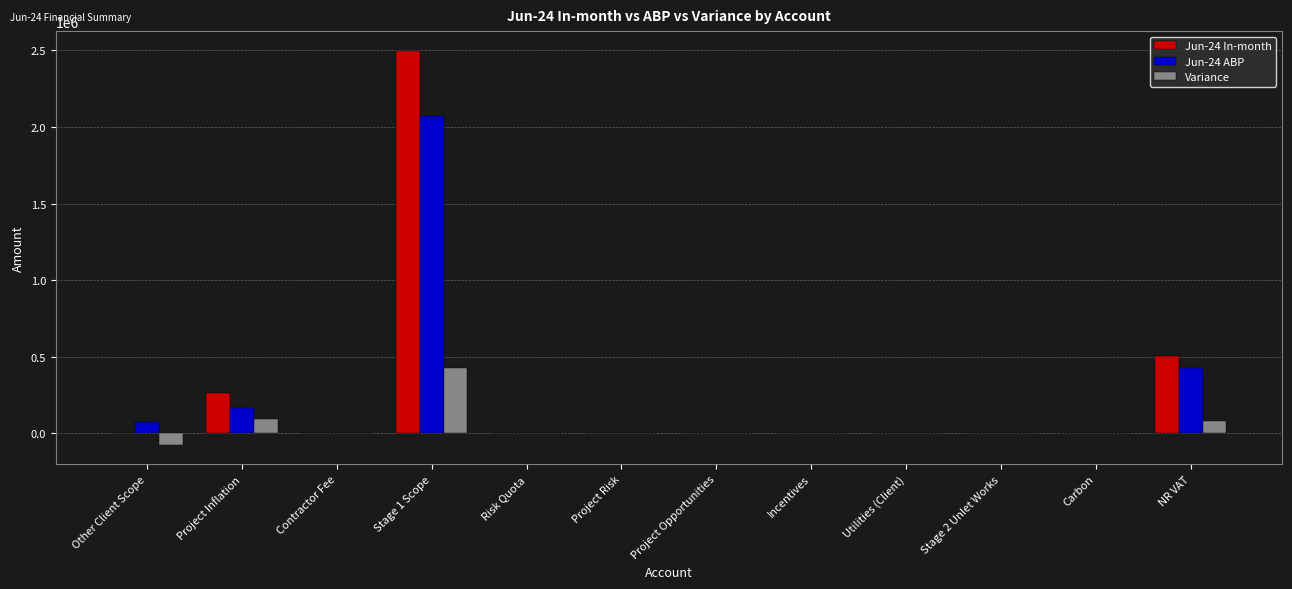

How many groups of bars are there?

12